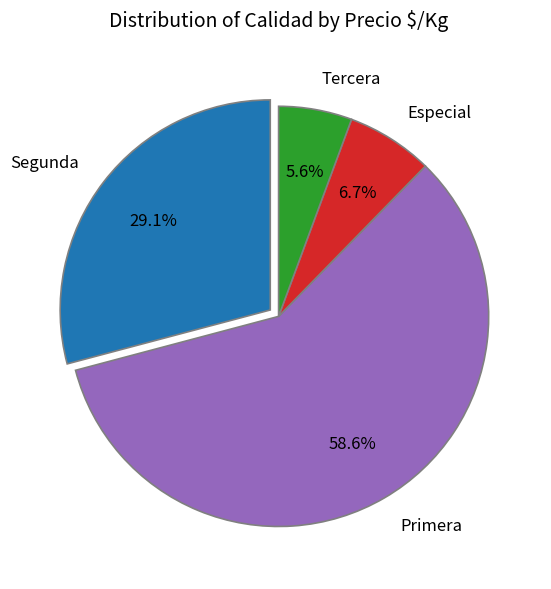

Which slice is the smallest?

Tercera